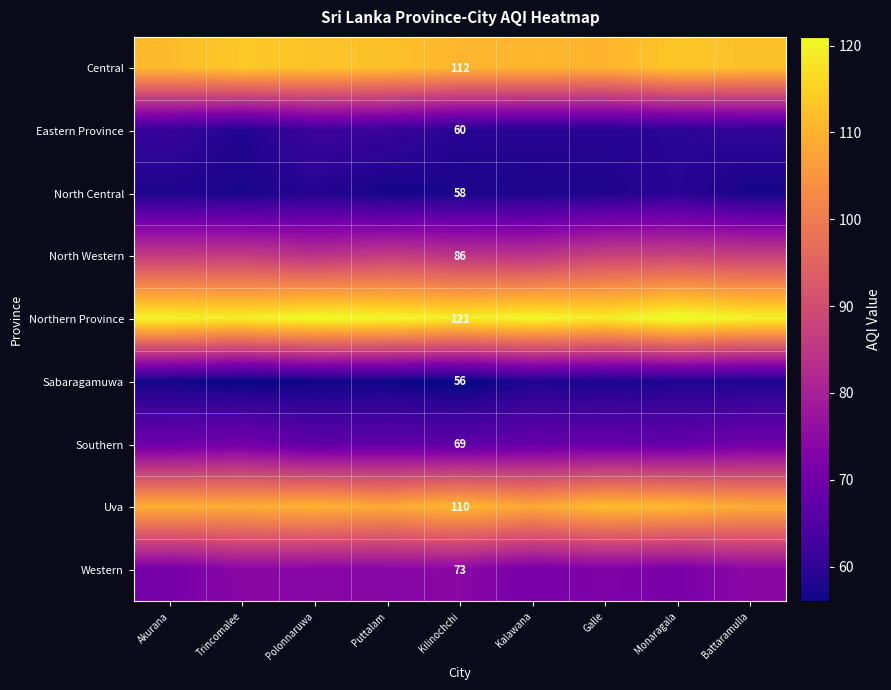

True or false: Uva has a value of 158.6 at Trincomalee.

False